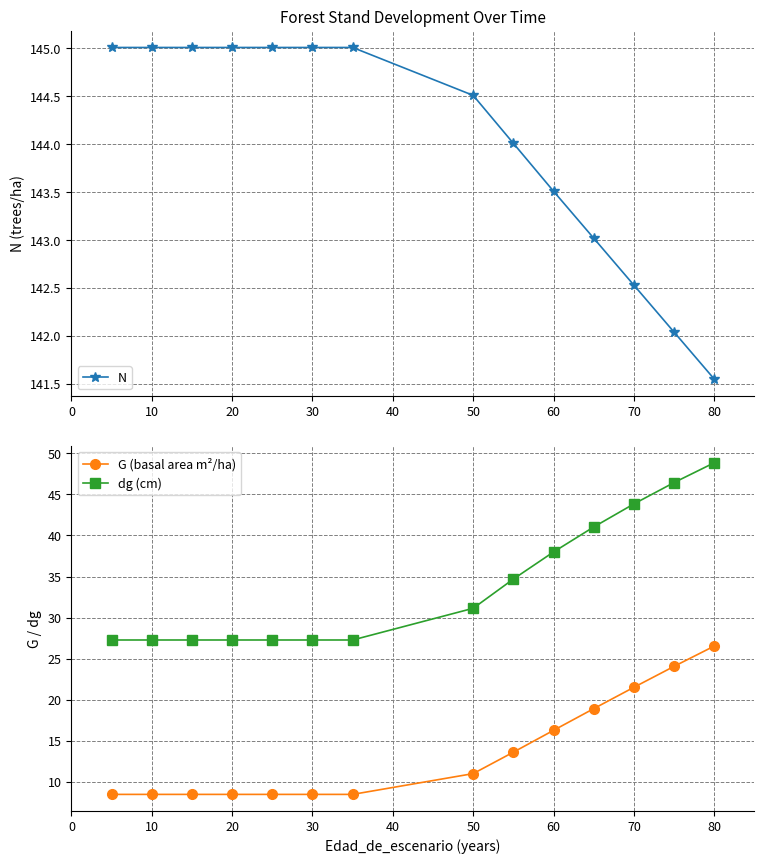

True or false: dg (cm) and N cross at least once.

False